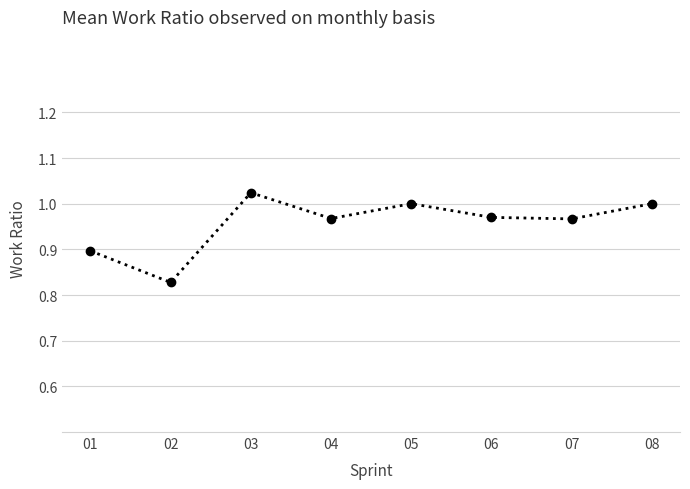

At which category does the data reach its first local peak?

03